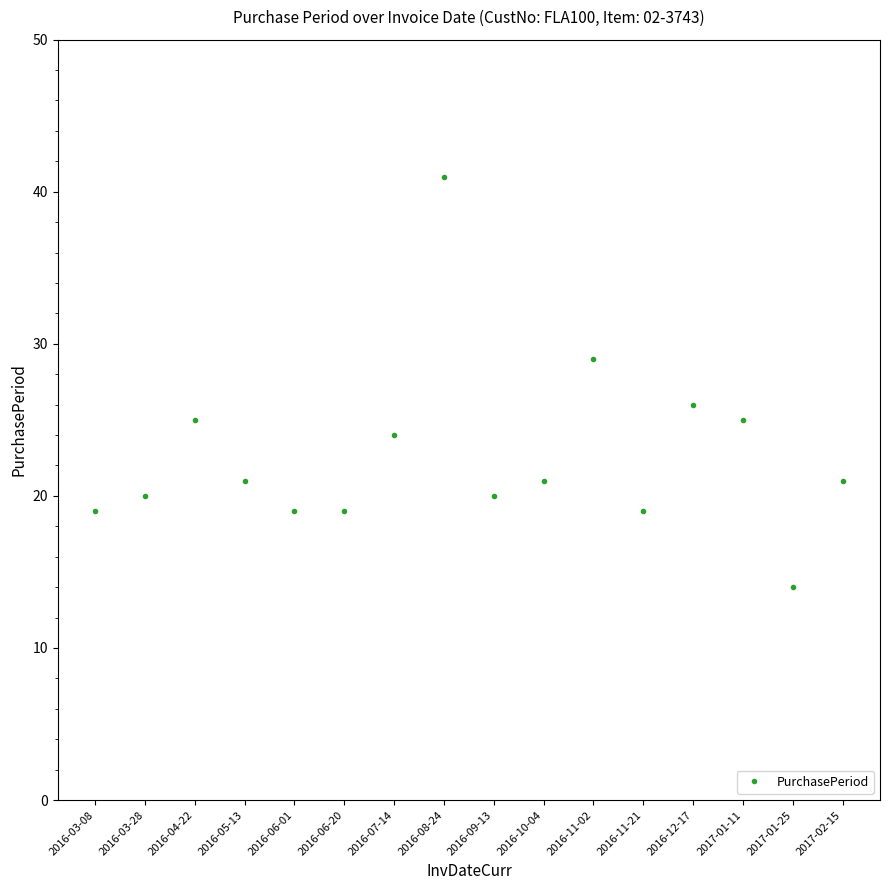

At which category does the data reach its first local peak?

2016-04-22